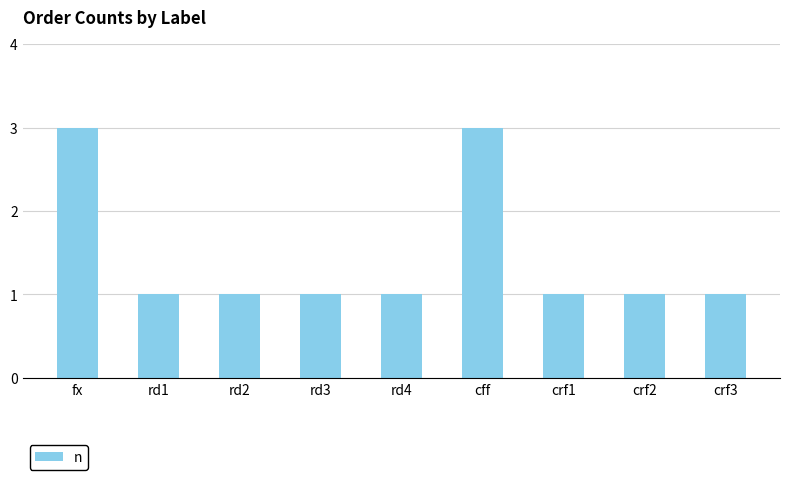

What is the ratio of the value at rd3 to the value at rd2?

1.0